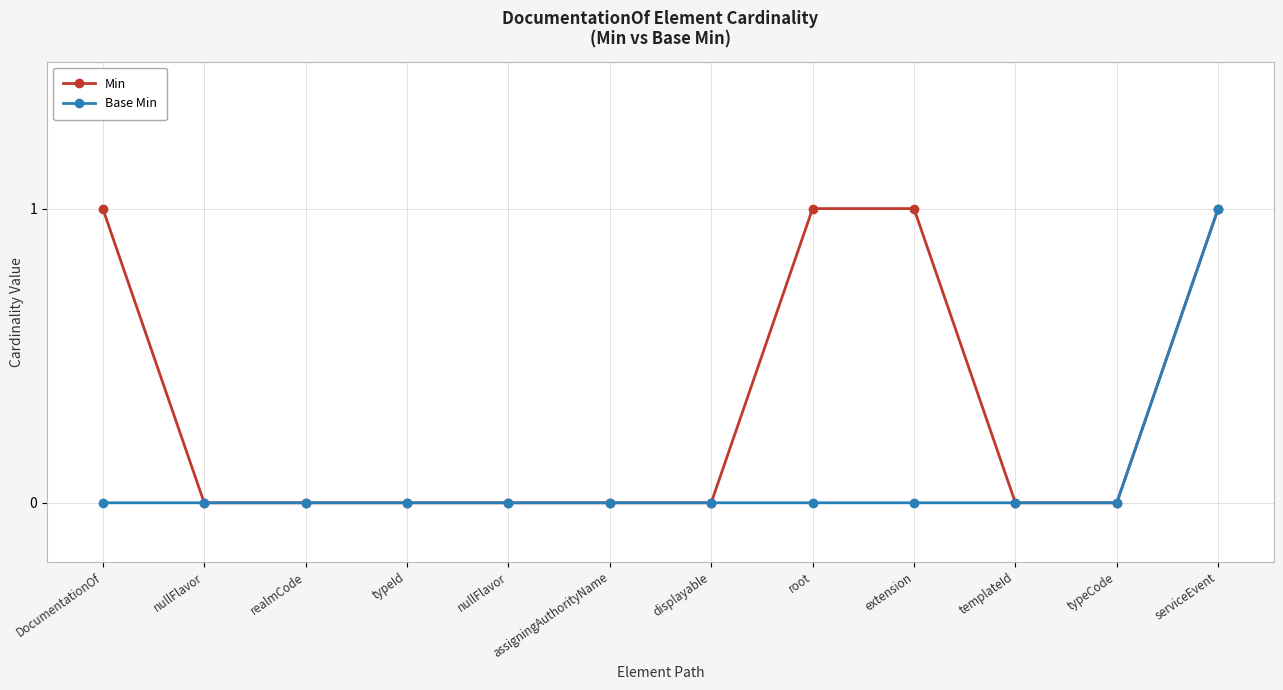

Between nullFlavor and extension, which series saw the biggest shift?

Min